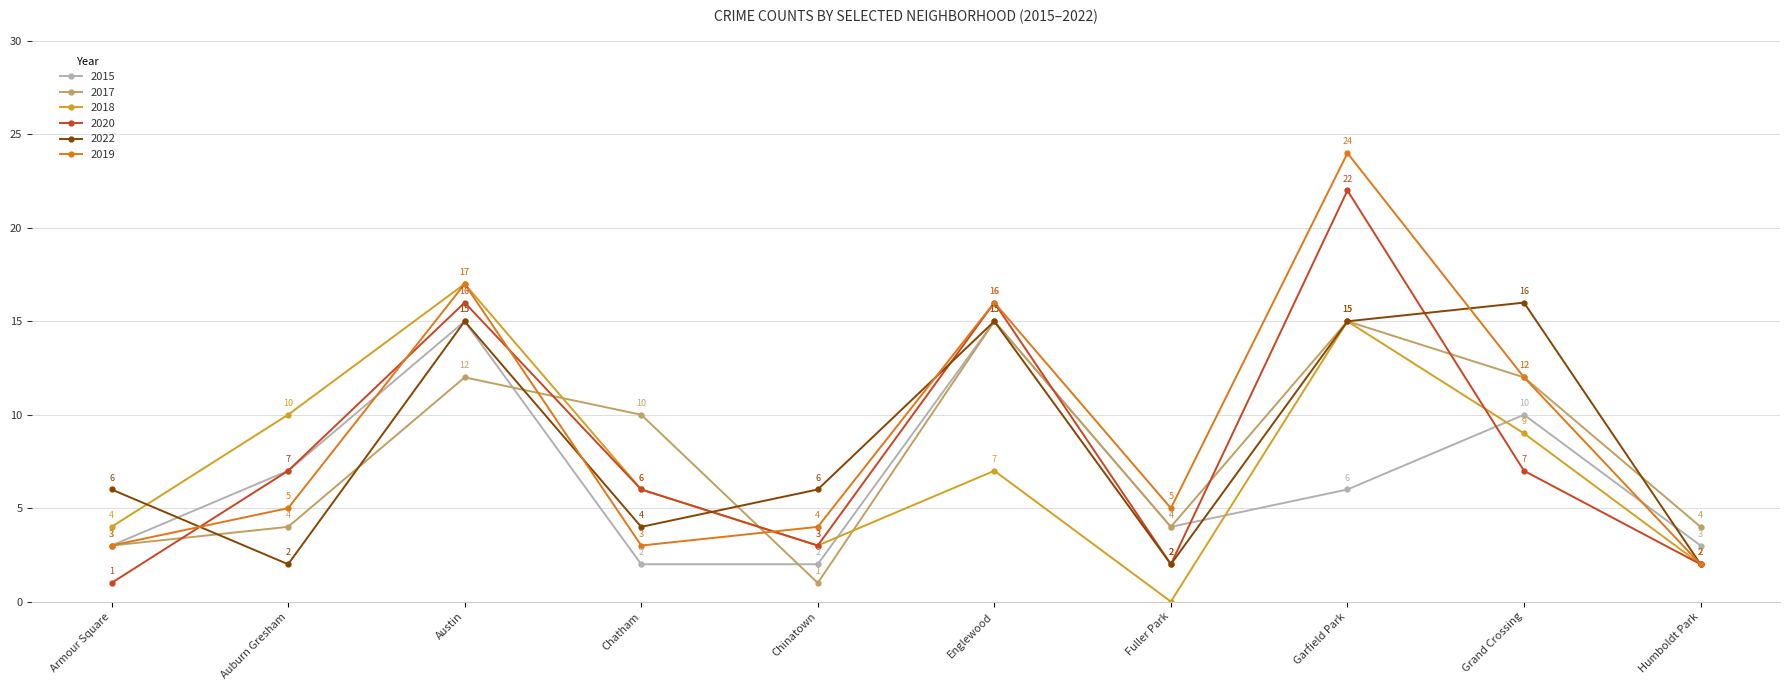

Does the chart display data point markers on the line(s)?

Yes